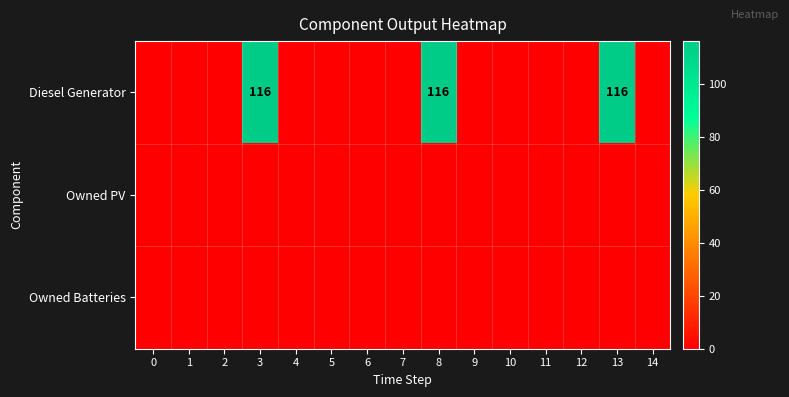

List the series in order of their peak value, highest first.

row_0, row_1, row_2